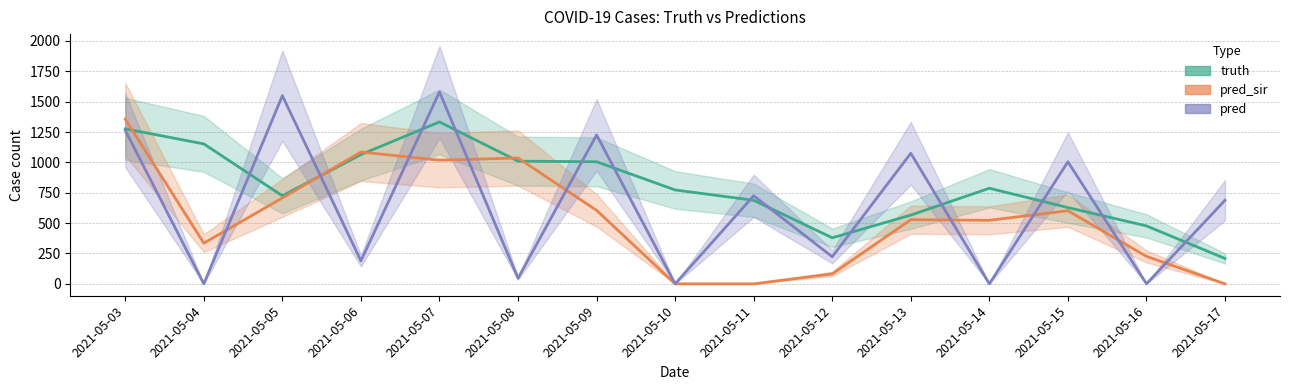

True or false: pred_sir and truth intersect in this chart.

True